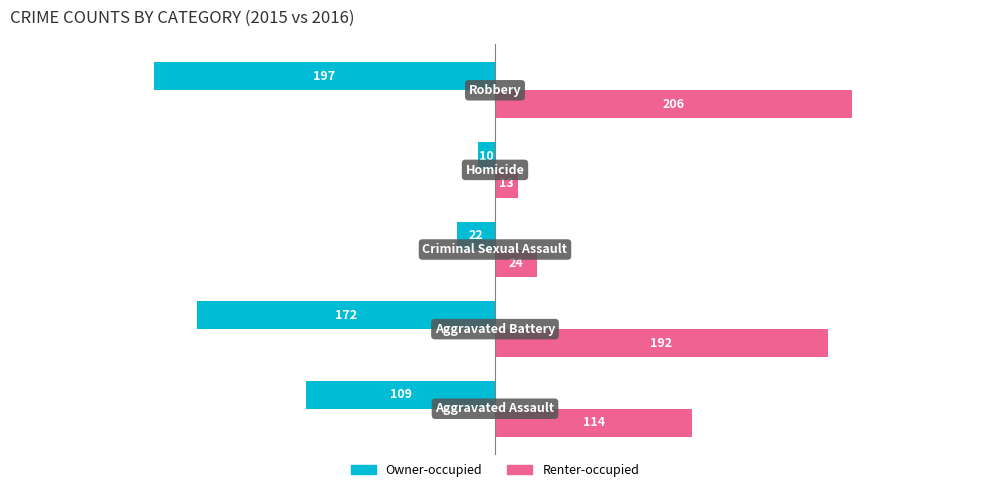

What is the difference between the maximum and second lowest values in the Renter-occupied series?

182